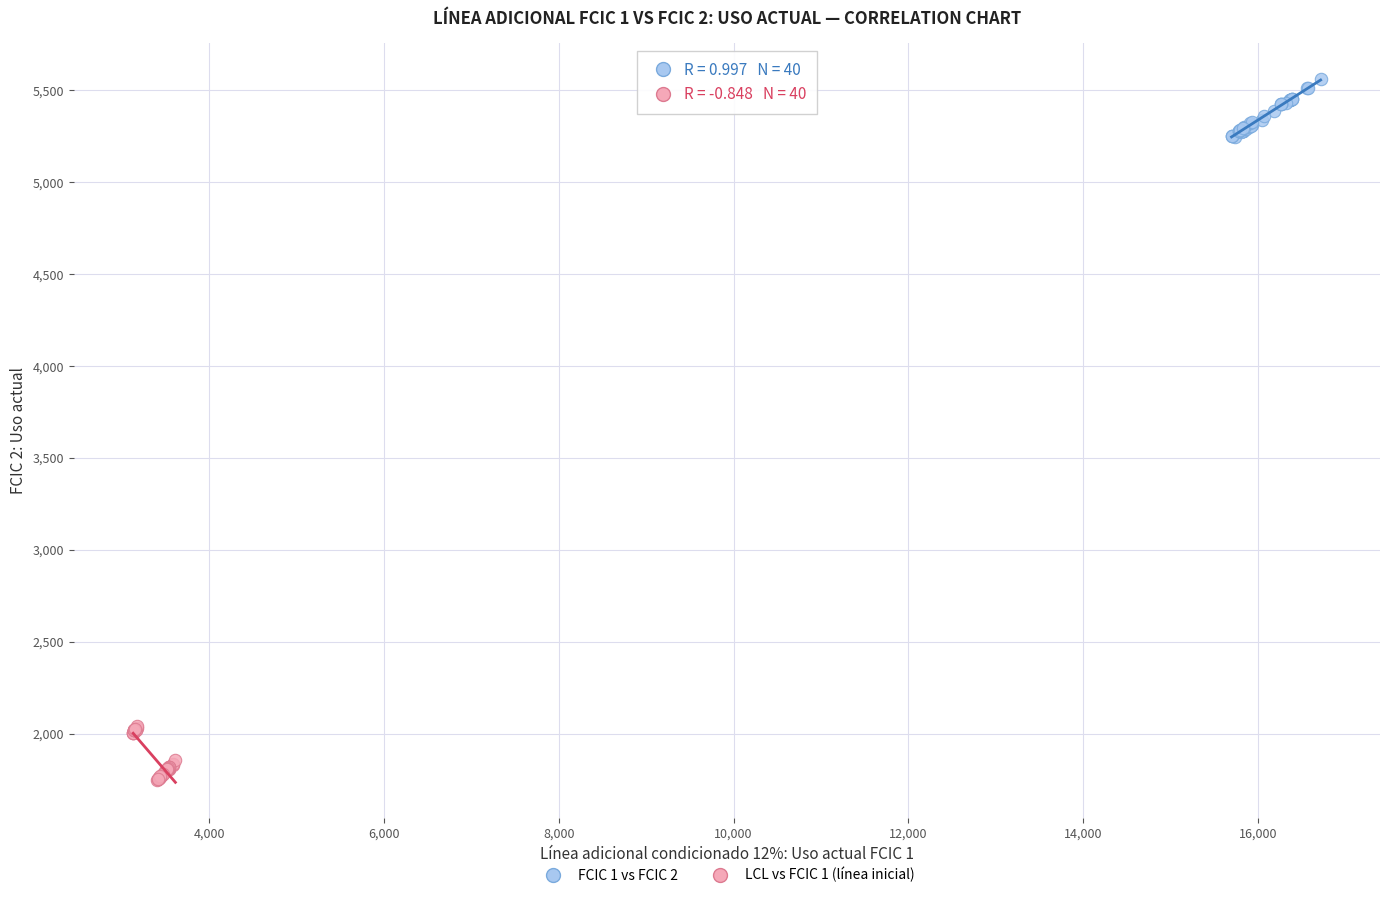

Which series reaches the minimum Y coordinate?

LCL vs FCIC 1 (línea inicial)